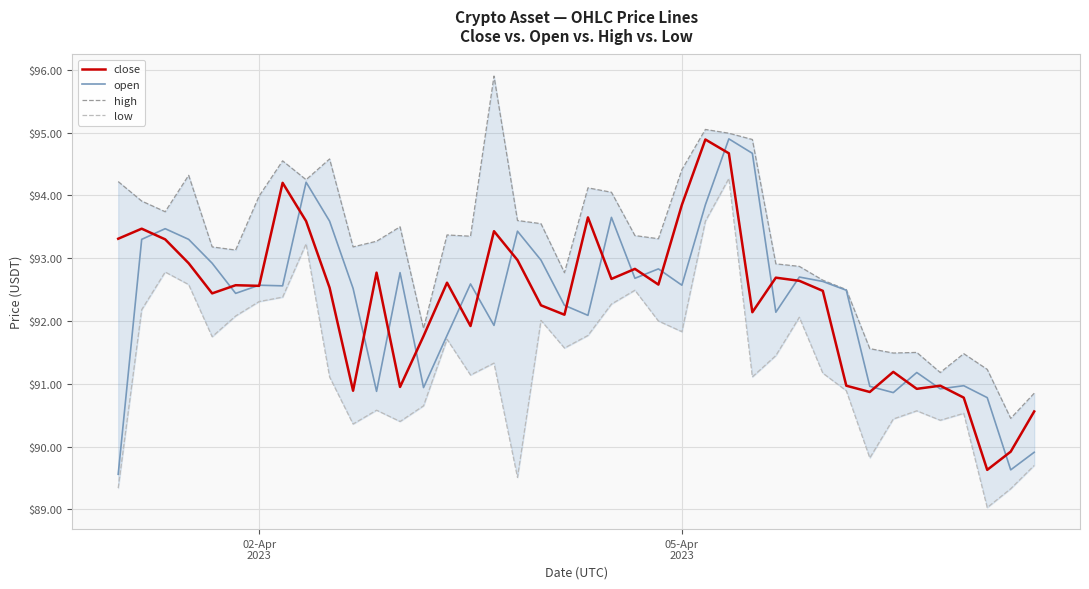

What is the value of the close point at the 34th from the left?

91.2